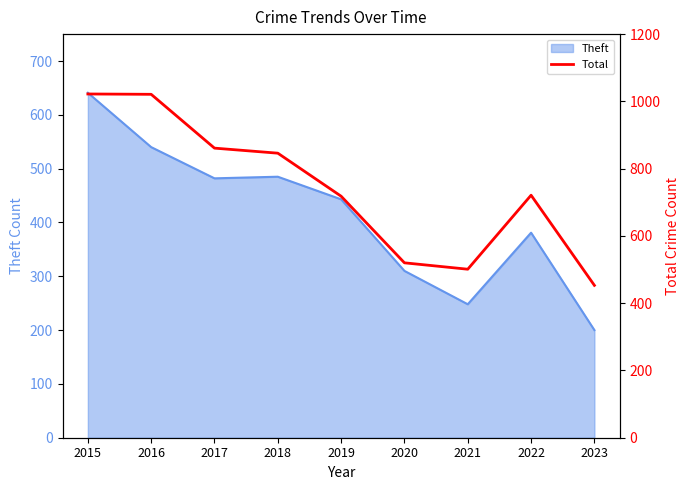

How many points are higher than both their immediate neighbors (excluding endpoints)?

1